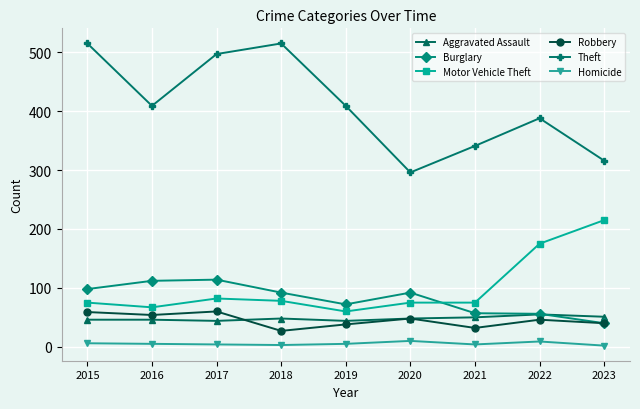

What is the lowest value of the Burglary series?

40